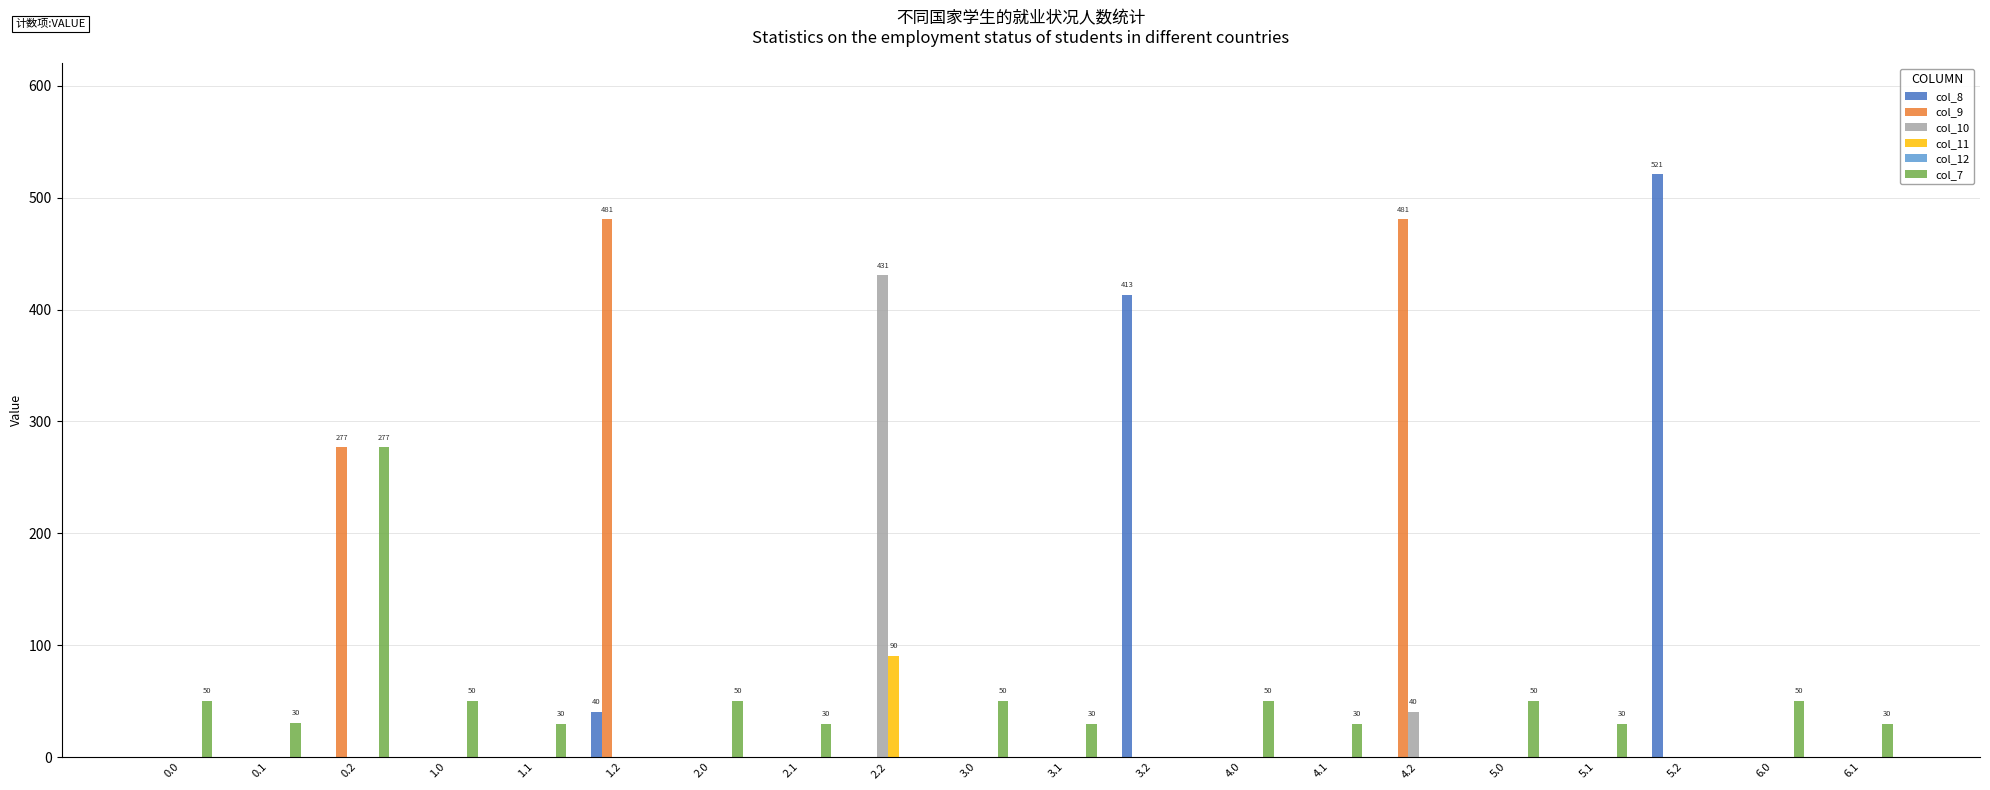

At which category is the sum across all series the highest?

0.2